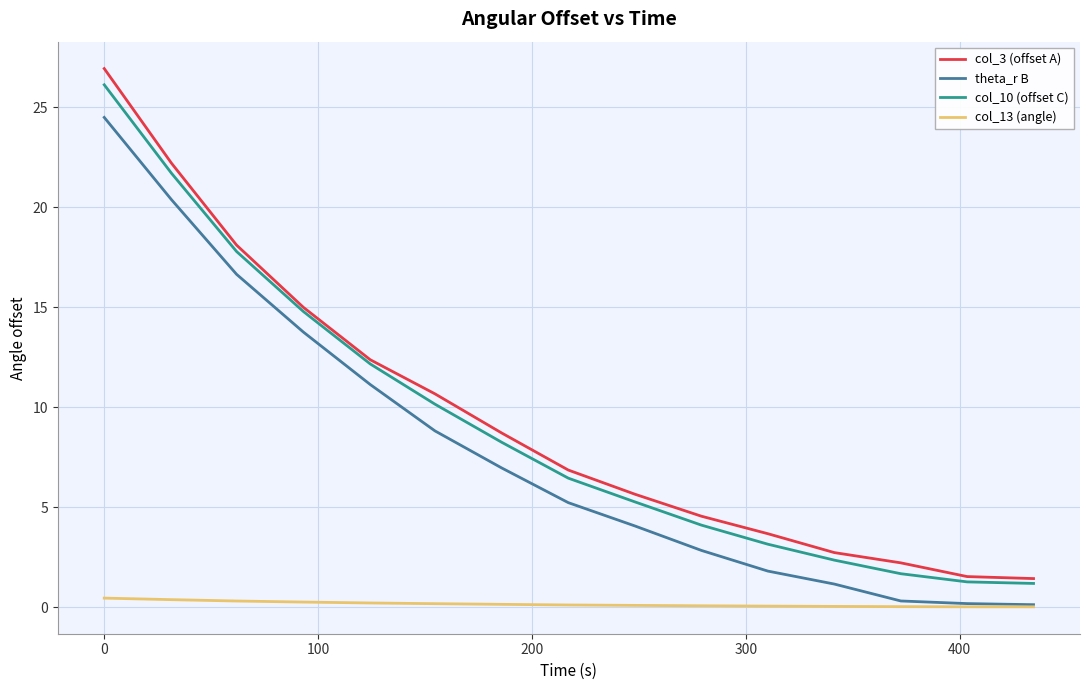

What is the highest value of the theta_r B series?

24.5